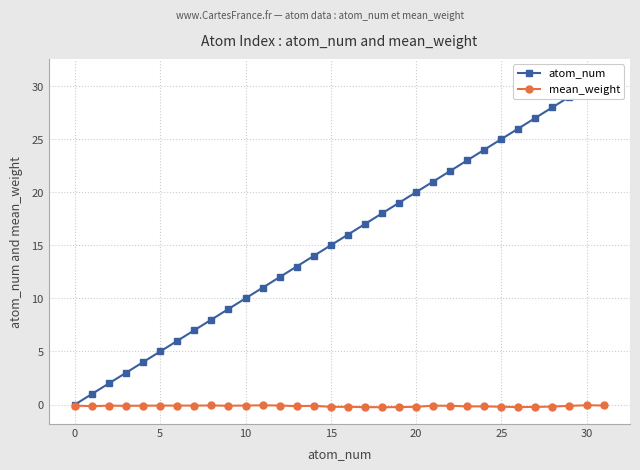

True or false: atom_num has more than 1 points higher than both neighbors.

False